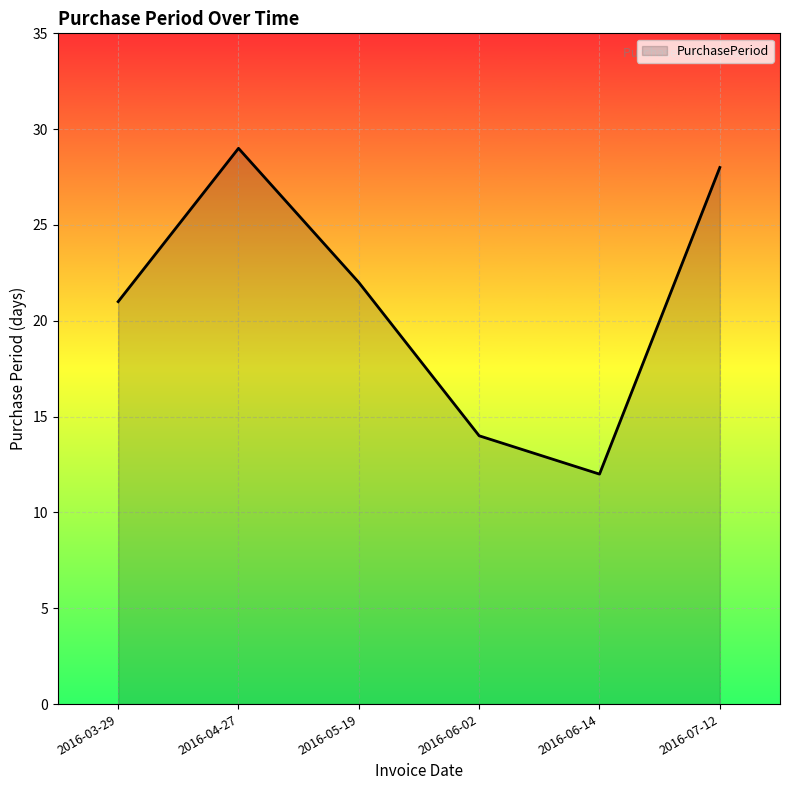

What position from the left is 2016-06-02?

4